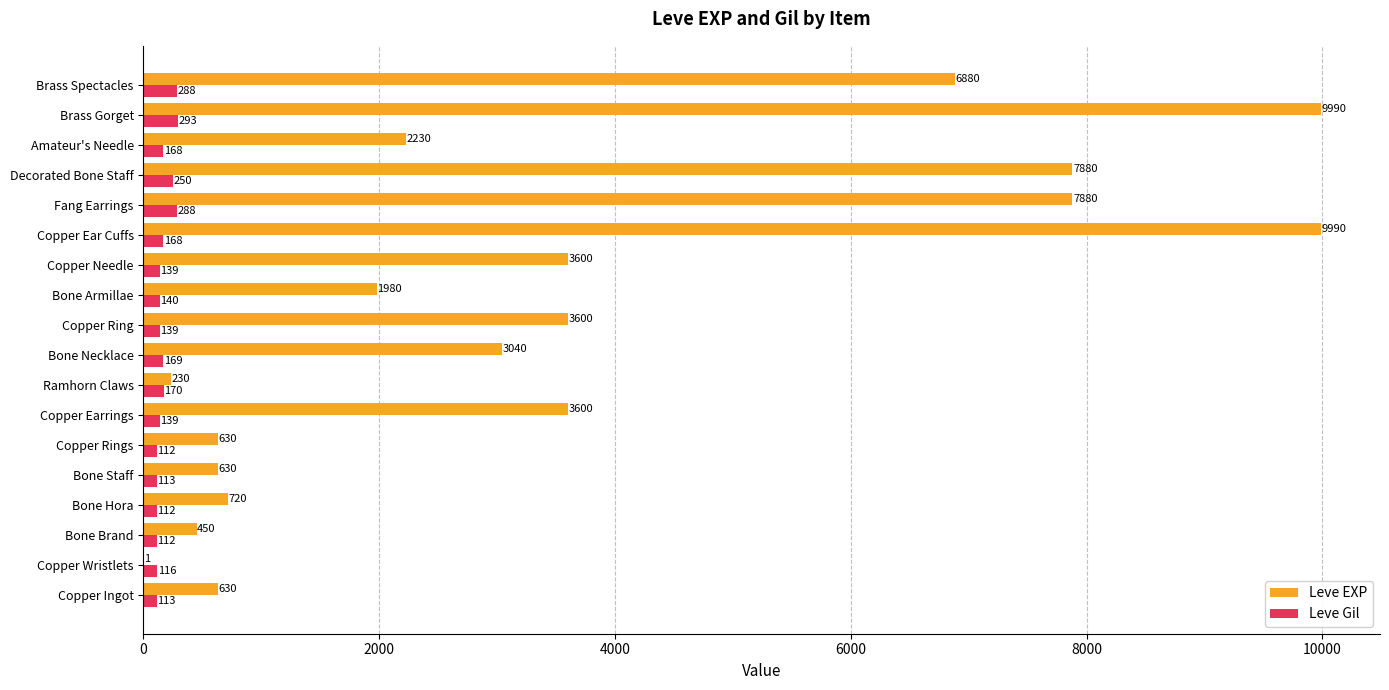

Count the number of data series in this chart.

2